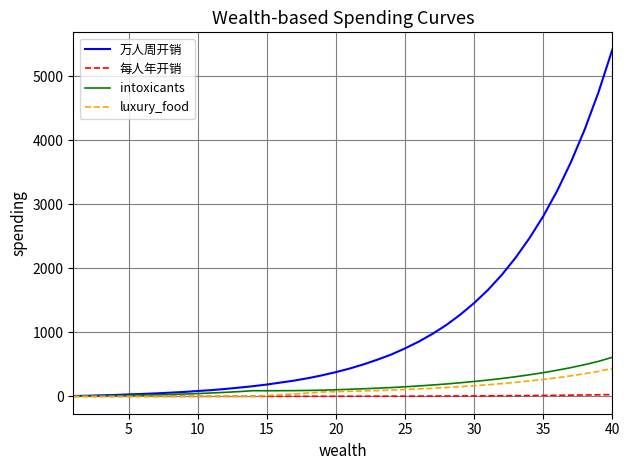

Which series has the largest range (max minus min)?

万人周开销